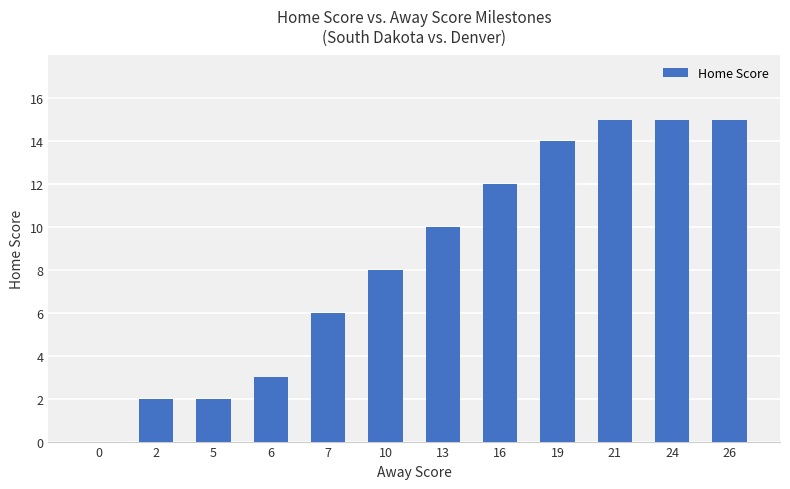

What is the maximum value shown in the chart?

15